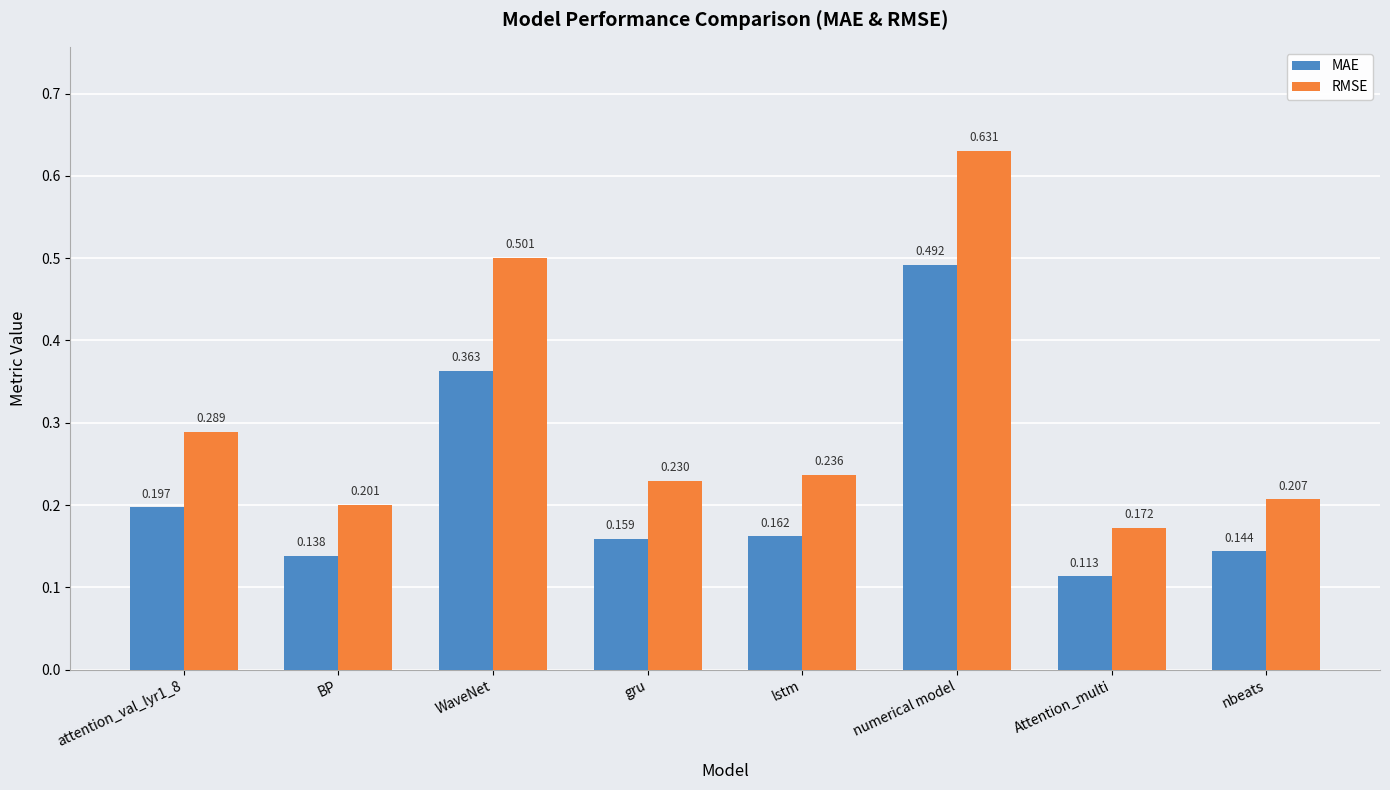

List the series in order of their peak value, highest first.

RMSE, MAE